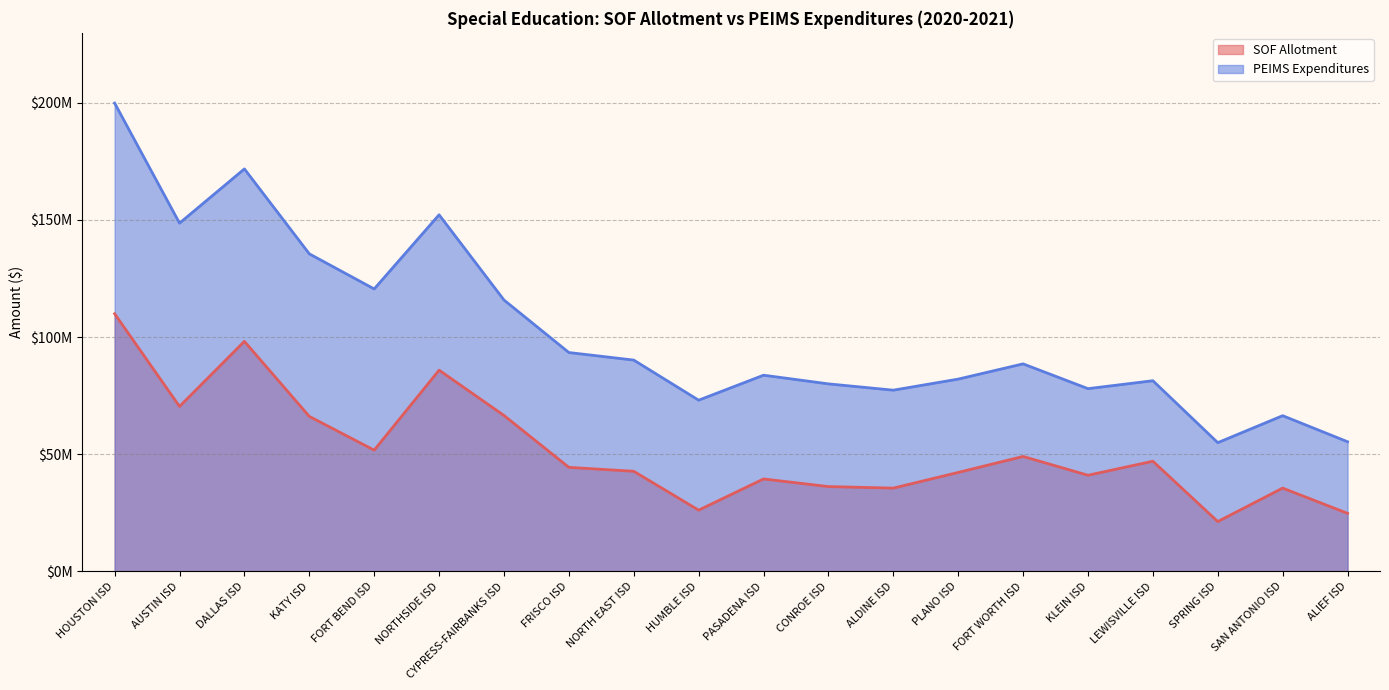

How many interior local peaks does the PEIMS Expenditures series have?

6